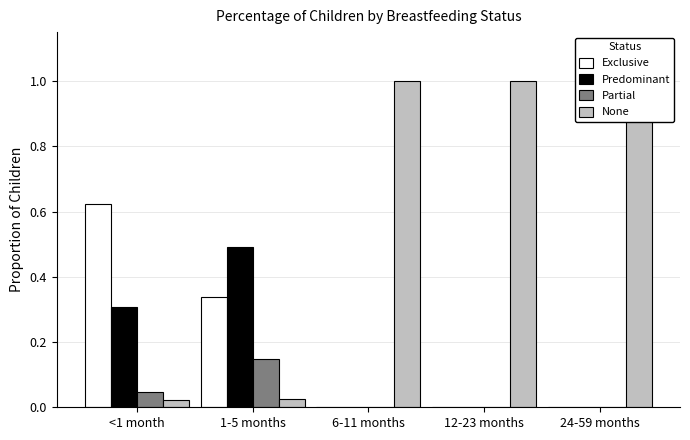

What position from the left is 24-59 months?

5